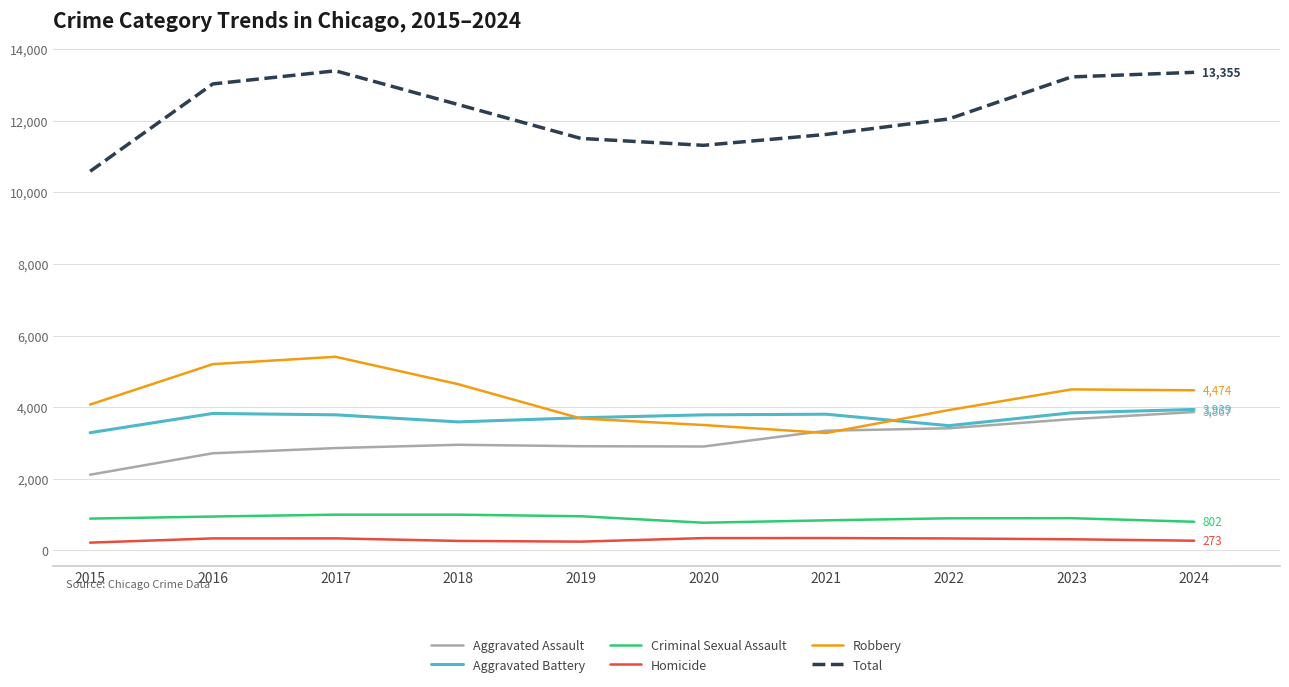

How many series are shown in this chart?

6